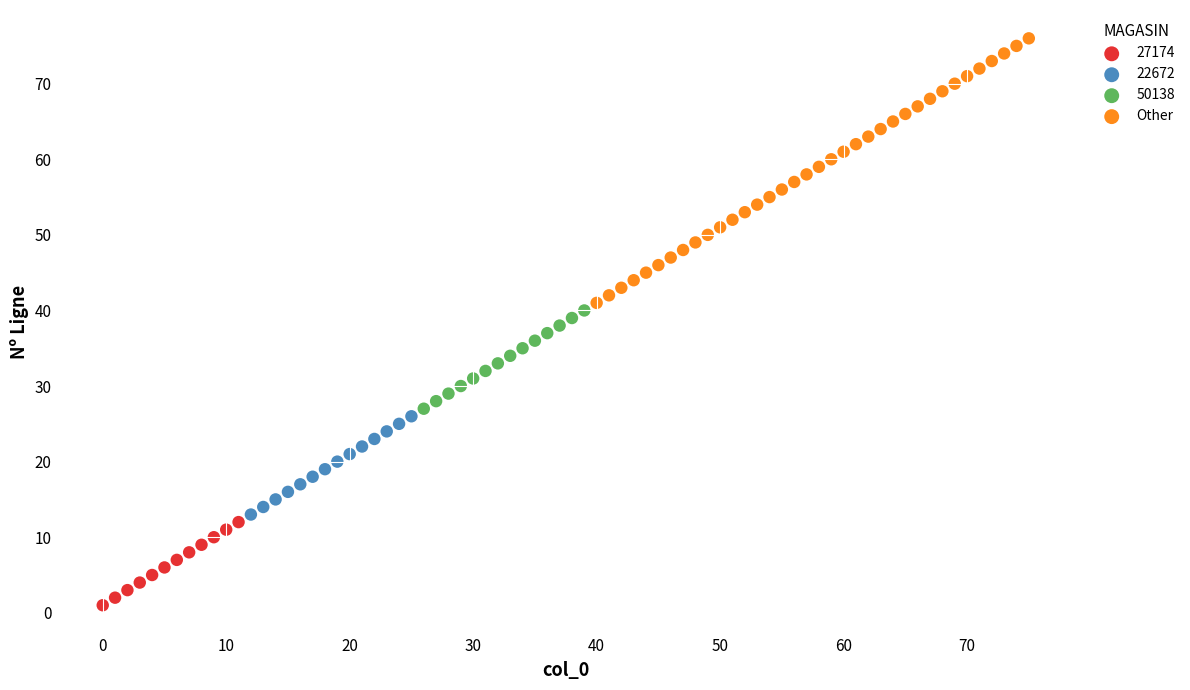

Which series contains the lowest Y value?

27174